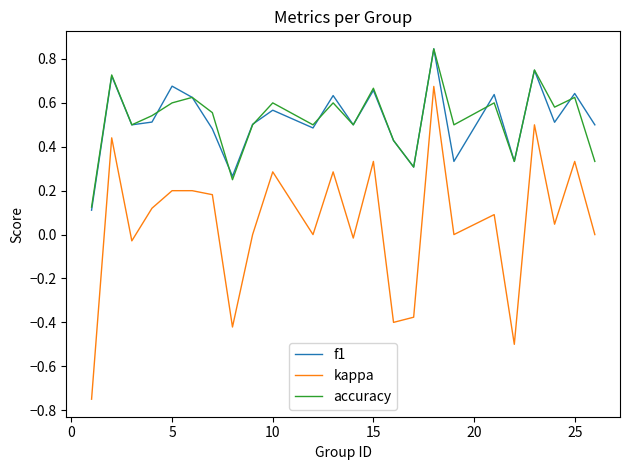

True or false: kappa and f1 cross at least once.

False